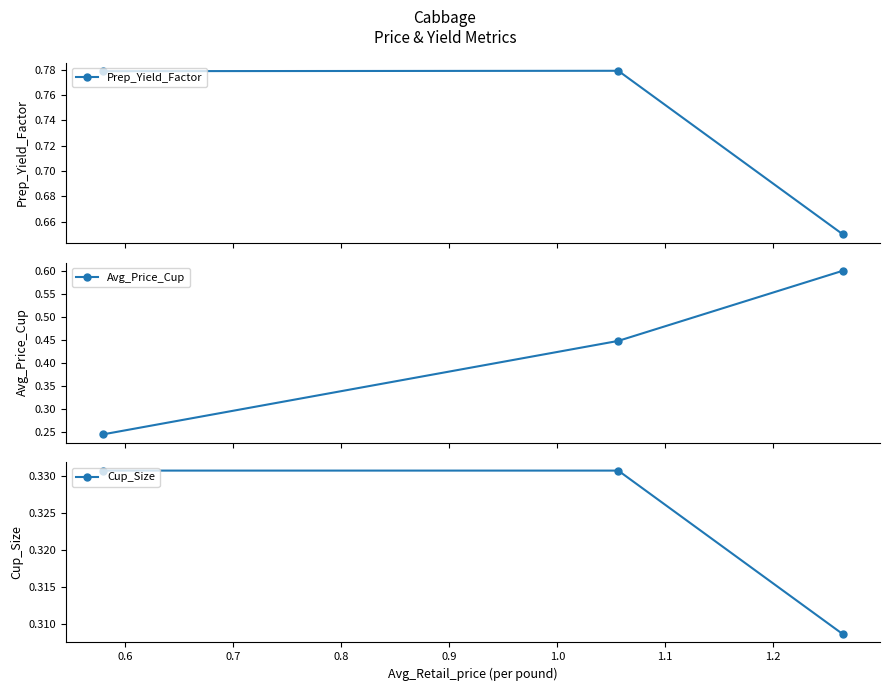

At how many categories does at least one series exceed 0?

3